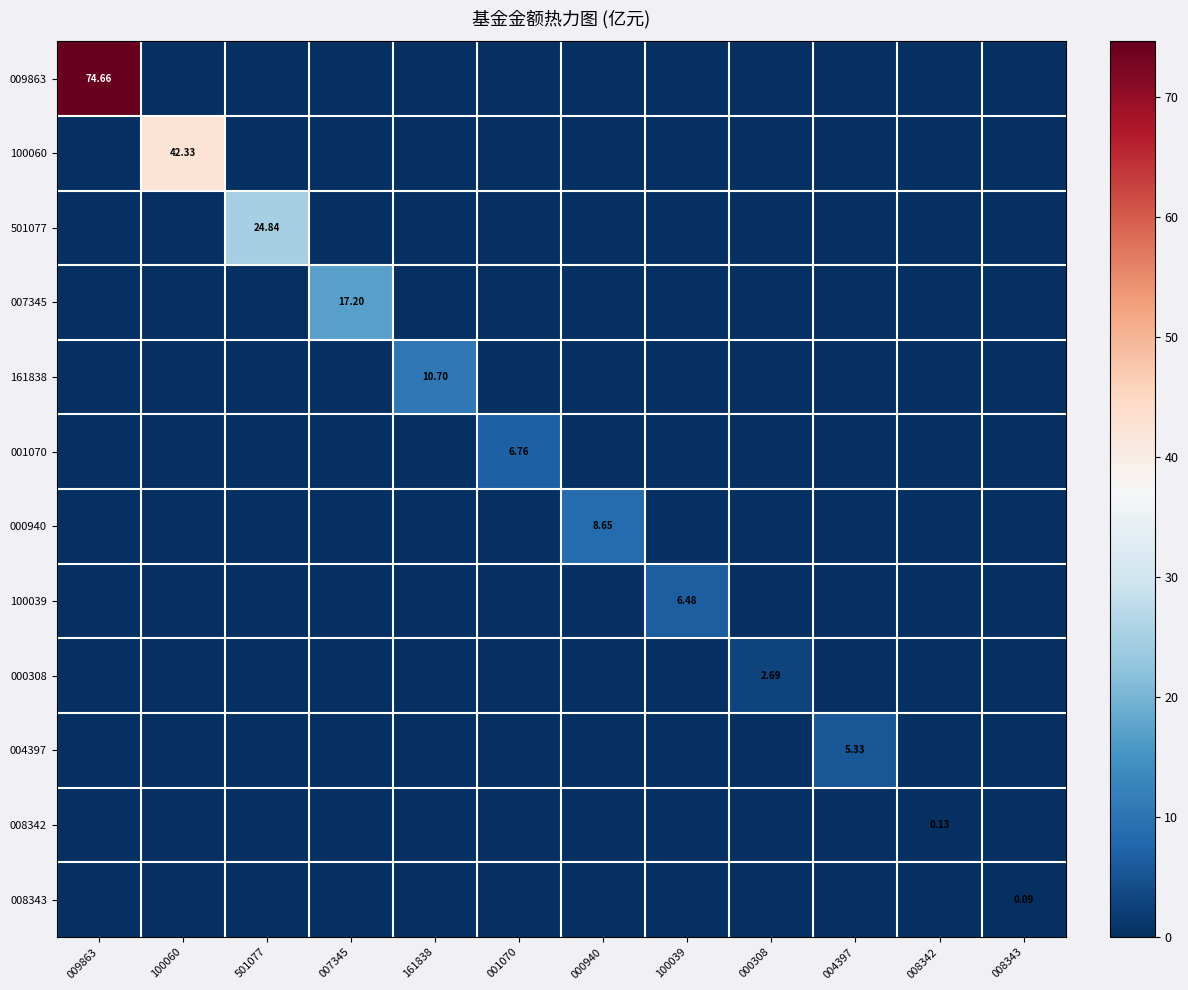

What is the total value across all series at 501077?

24.8